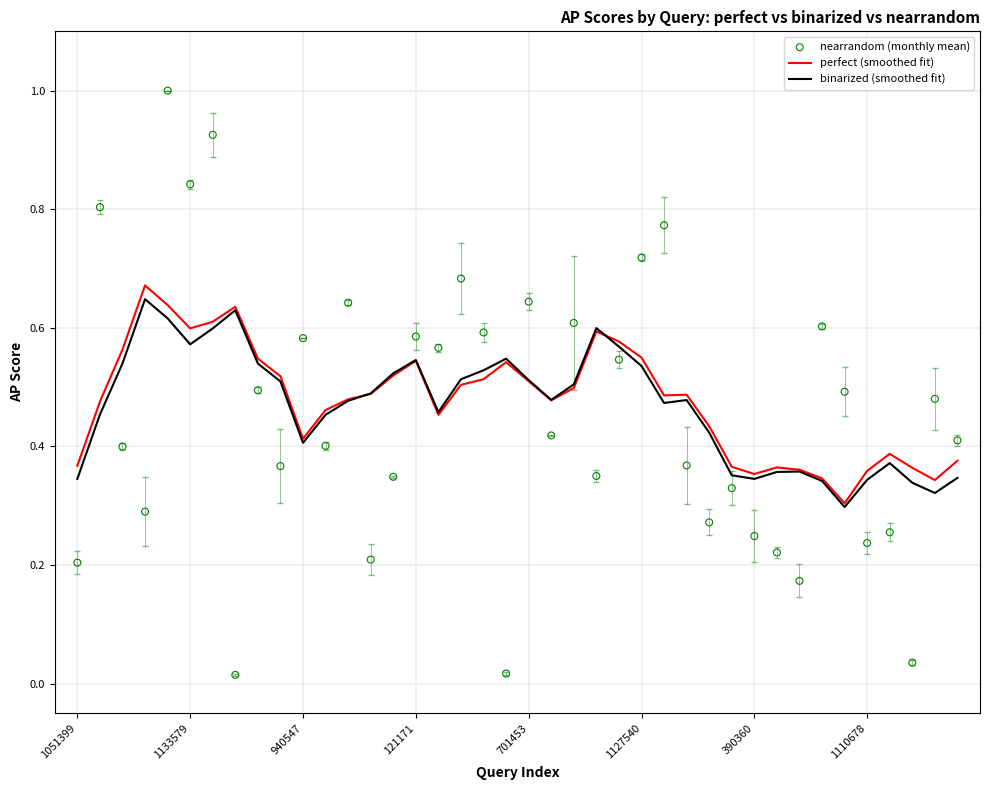

Is it true that perfect (smoothed fit) equals 0.5 at 701453?

True